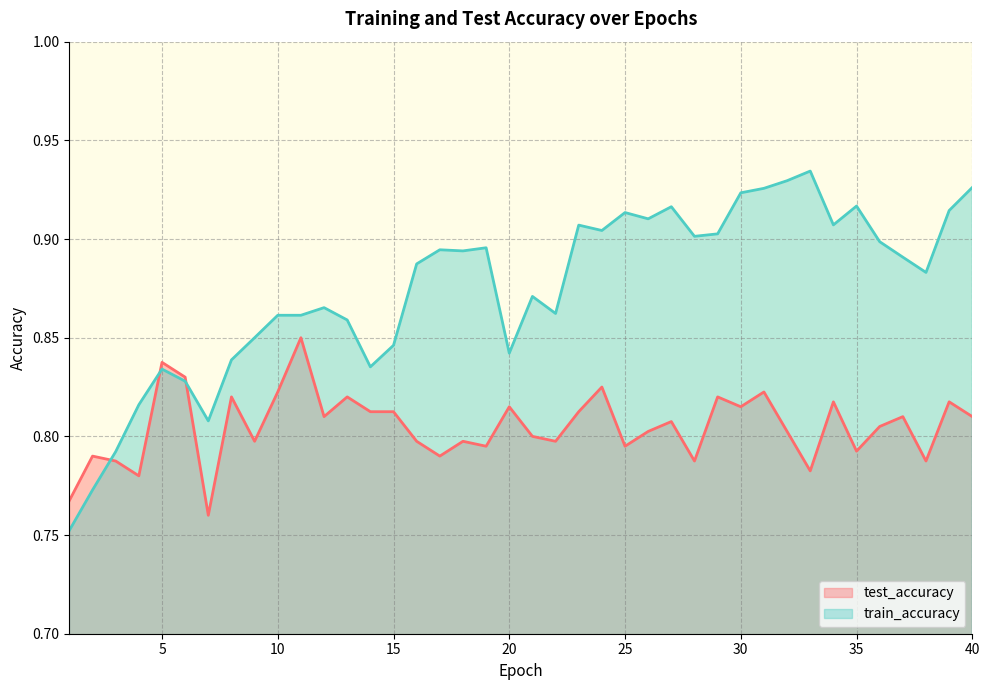

Rank the categories by train_accuracy value from highest to lowest.

33, 32, 40, 31, 30, 35, 27, 39, 25, 26, 34, 23, 24, 29, 28, 36, 19, 17, 18, 37, 16, 38, 21, 12, 22, 10, 11, 13, 9, 15, 20, 8, 14, 5, 6, 4, 7, 3, 2, 1